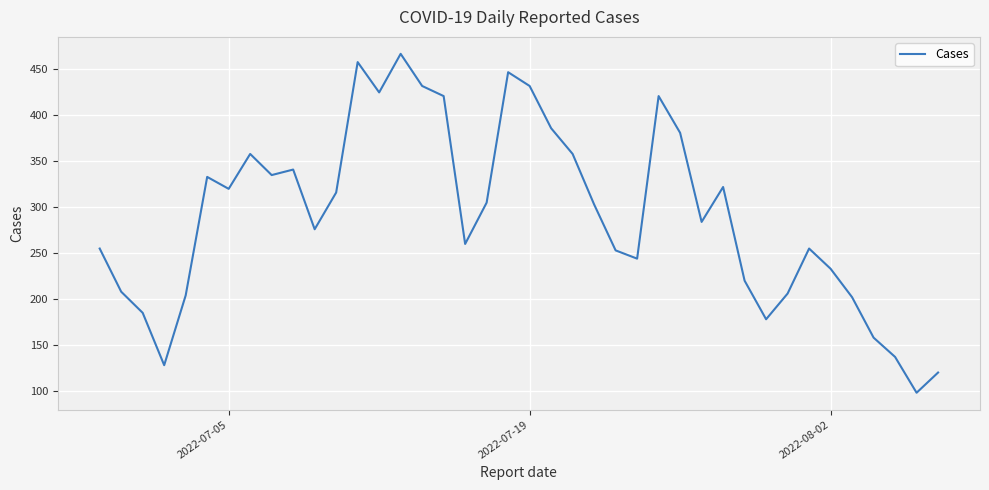

What is the maximum value shown in the chart?

467